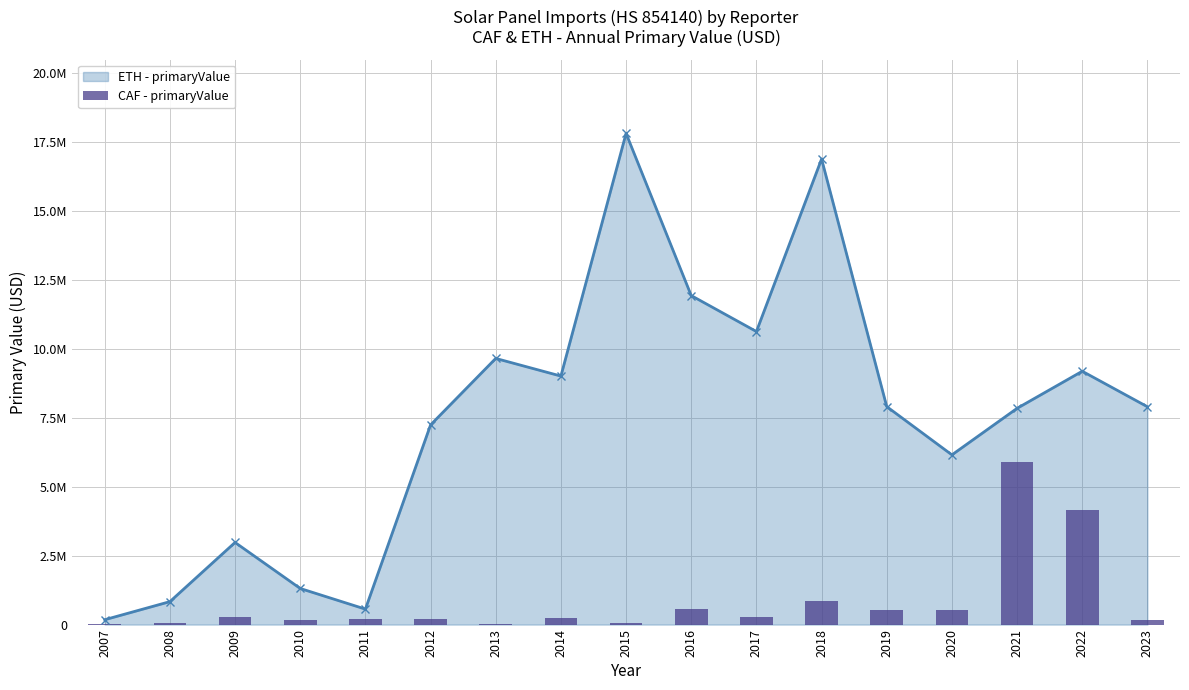

How many data points are less than 226134?

8